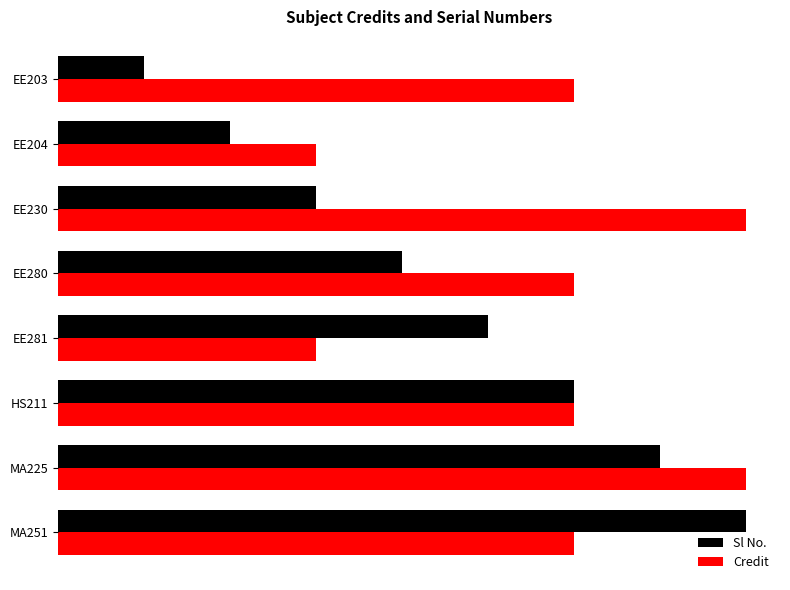

What are all the series names shown in the legend?

Sl No., Credit